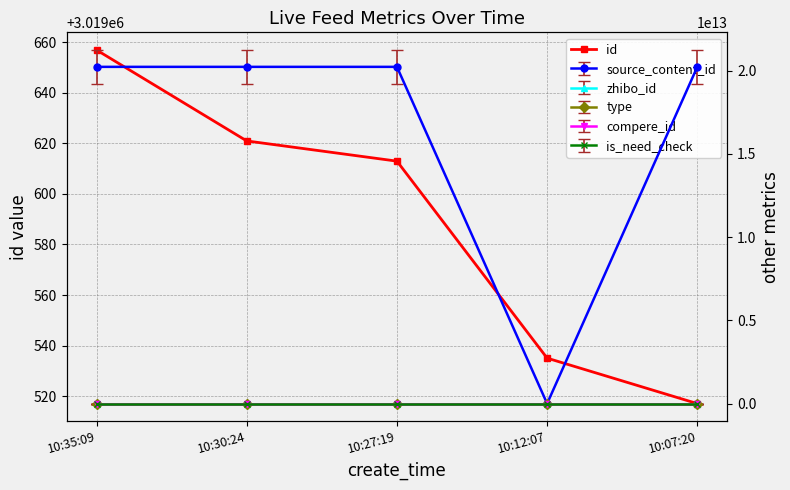

How many lines are shown in the chart?

1